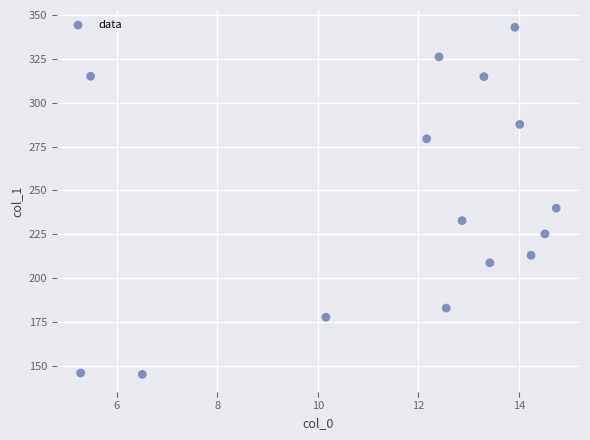

What Y value in the scatter plot is closest to 244?

239.9